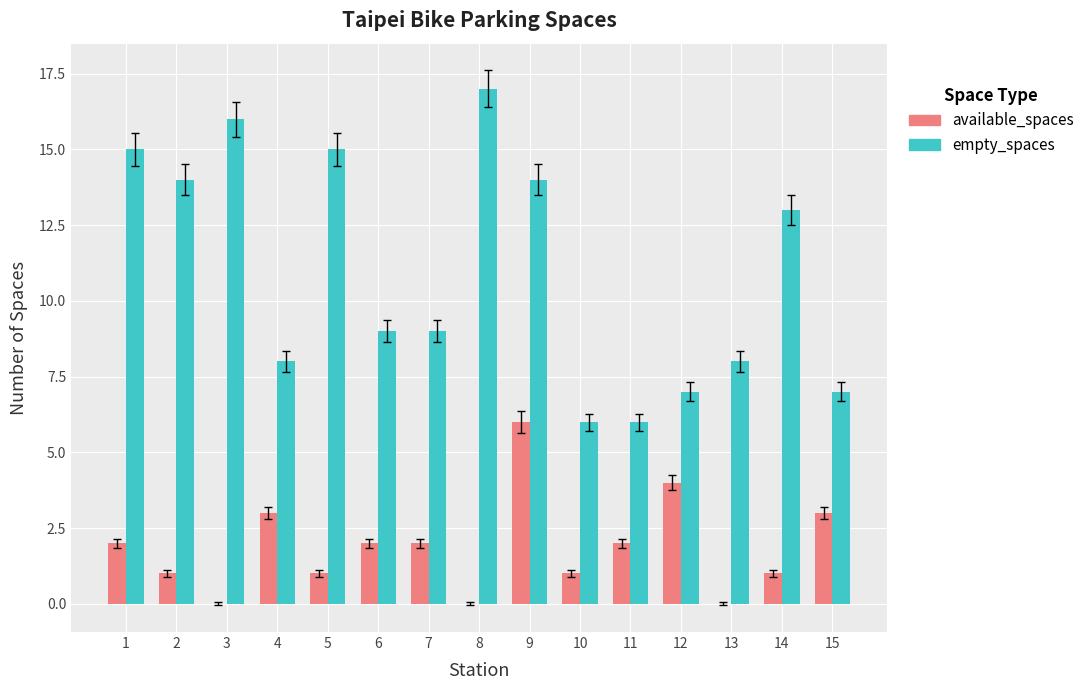

At which category is the sum across all series the highest?

9